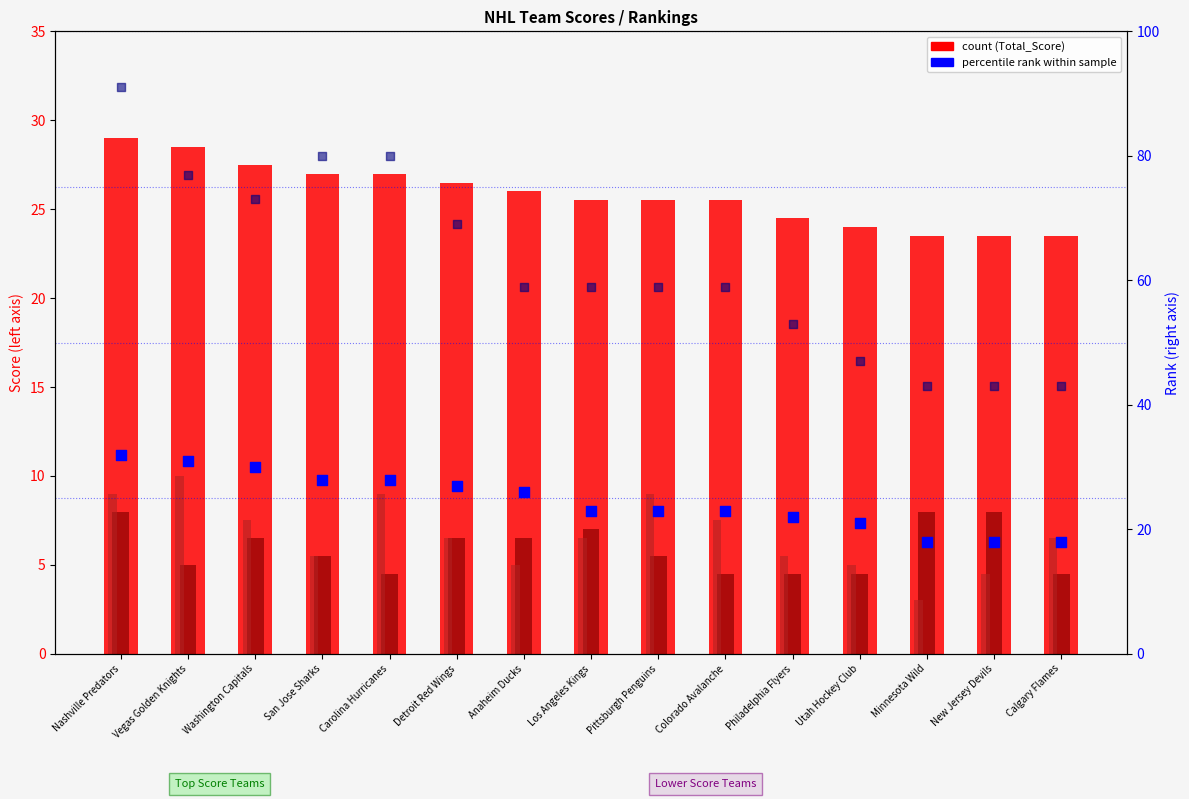

What is the total value across all series at Philadelphia Flyers?

109.5